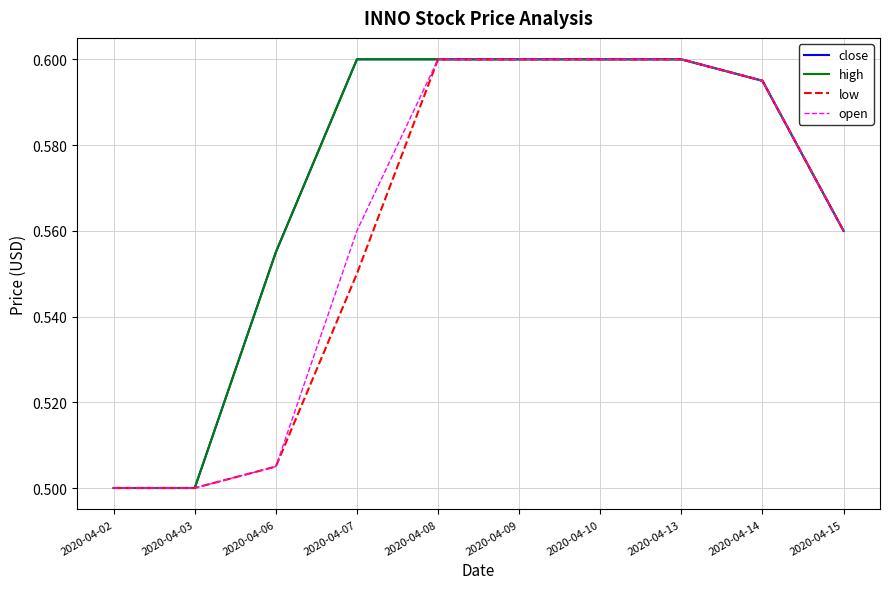

What is the value of the close point at the 3rd from the left?

0.6